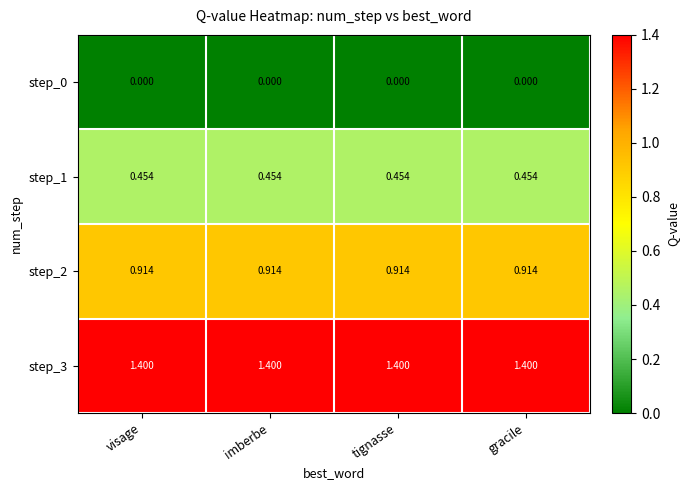

Is the value of step_3 at imberbe greater than the value of step_0 at gracile?

Yes